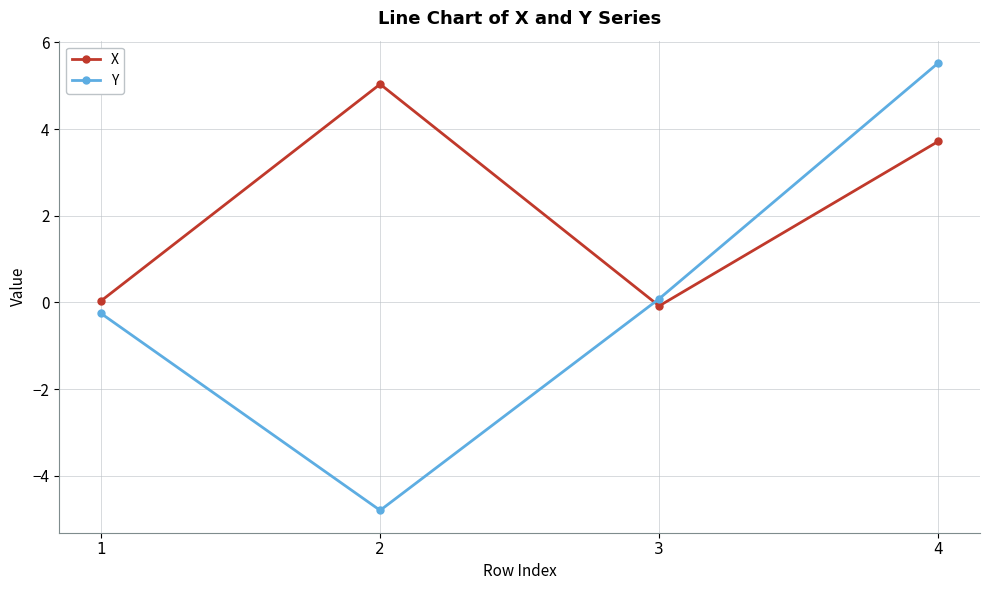

What is the value of the Y point at the 4th from the left?

5.5